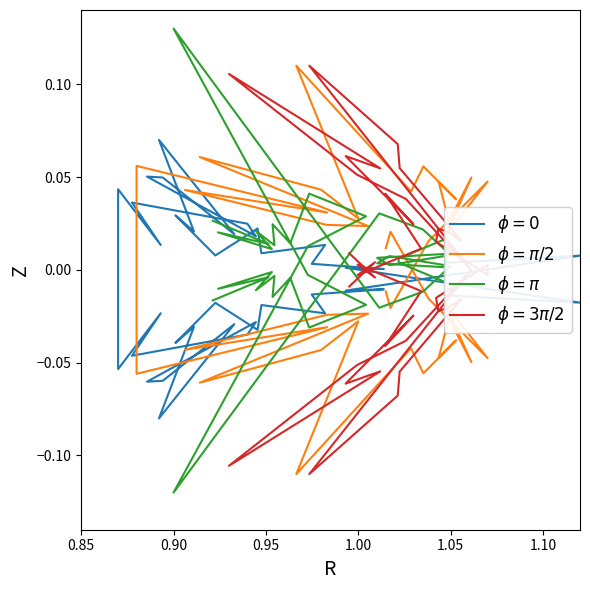

What is the difference between the maximum and minimum values in the $\phi = \pi$ series?

0.2